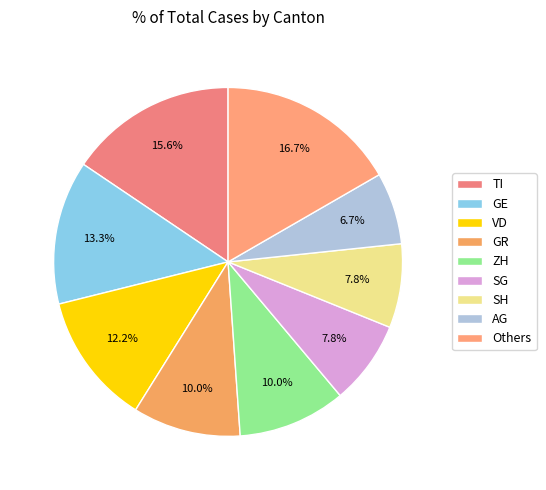

Is it true that SH is 13% of the pie?

False